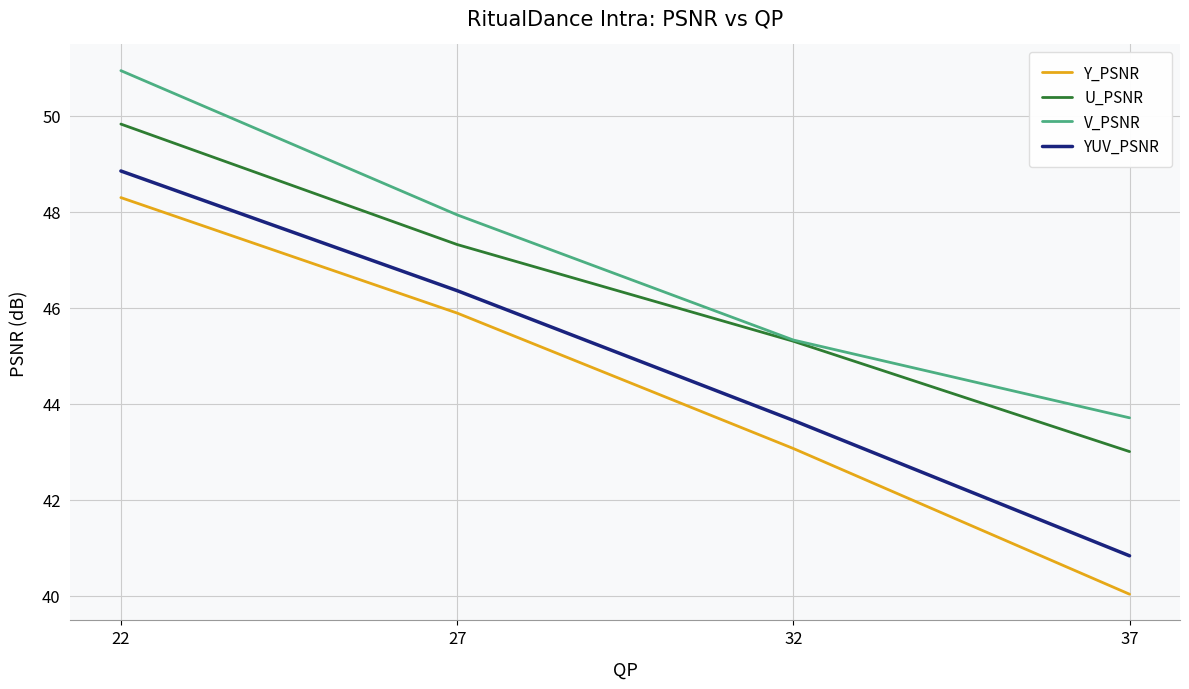

At which category is the sum across all series the highest?

22